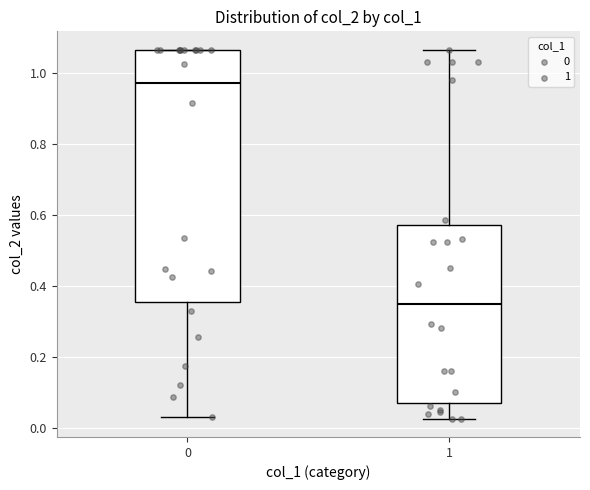

Which box has the highest median line?

0